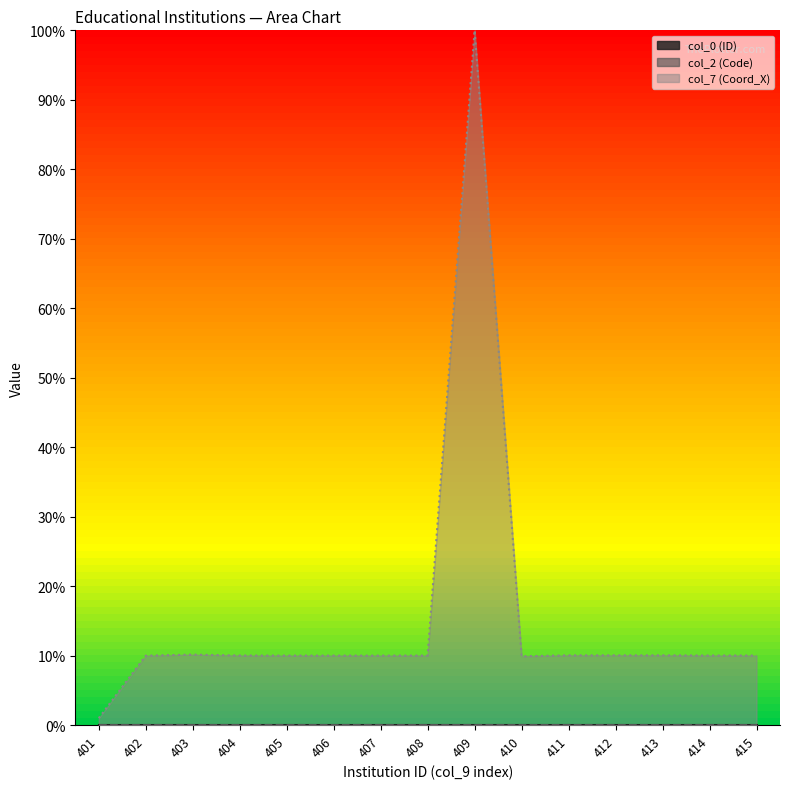

At which label does col_7 (Coord_X) reach its peak?

409